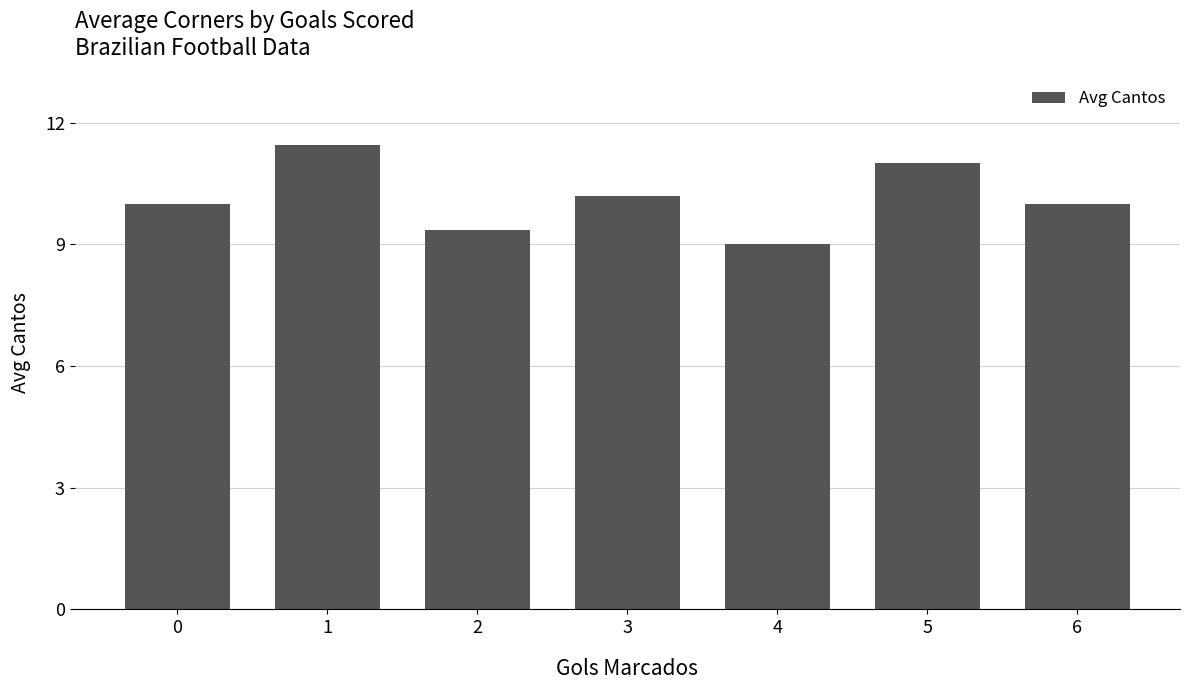

Approximately how many times larger is the value at 1 compared to 0?

1.1